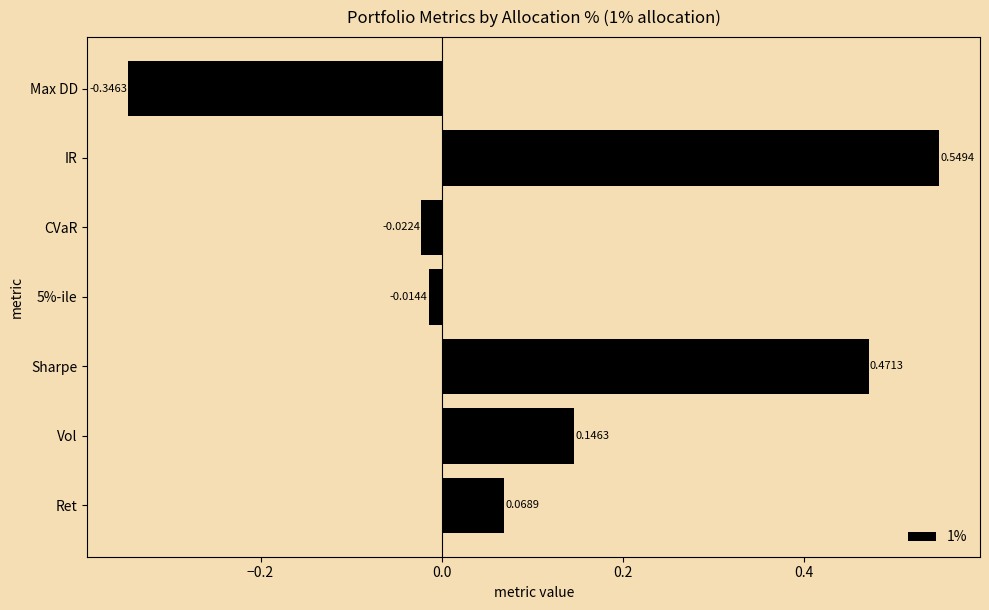

Which label corresponds to the smallest value in the chart?

Max DD